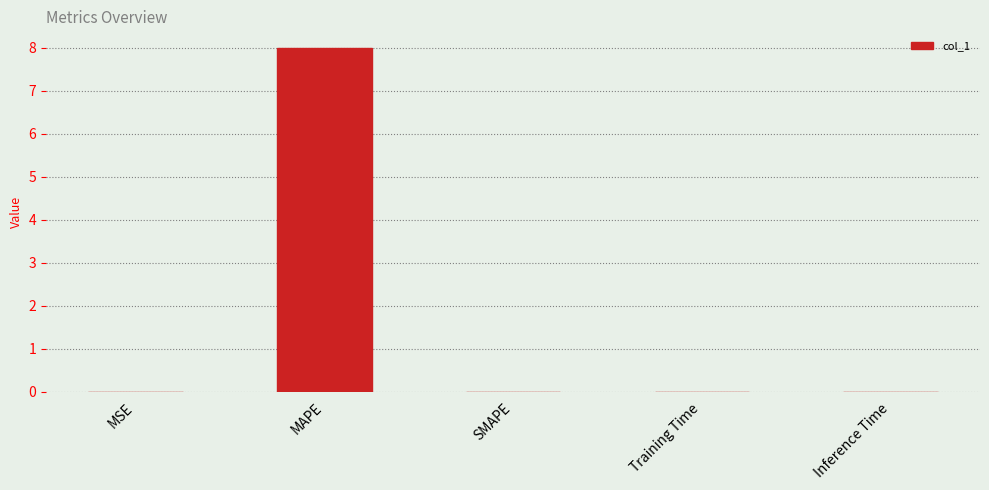

Which has a higher value, SMAPE or MAPE?

MAPE